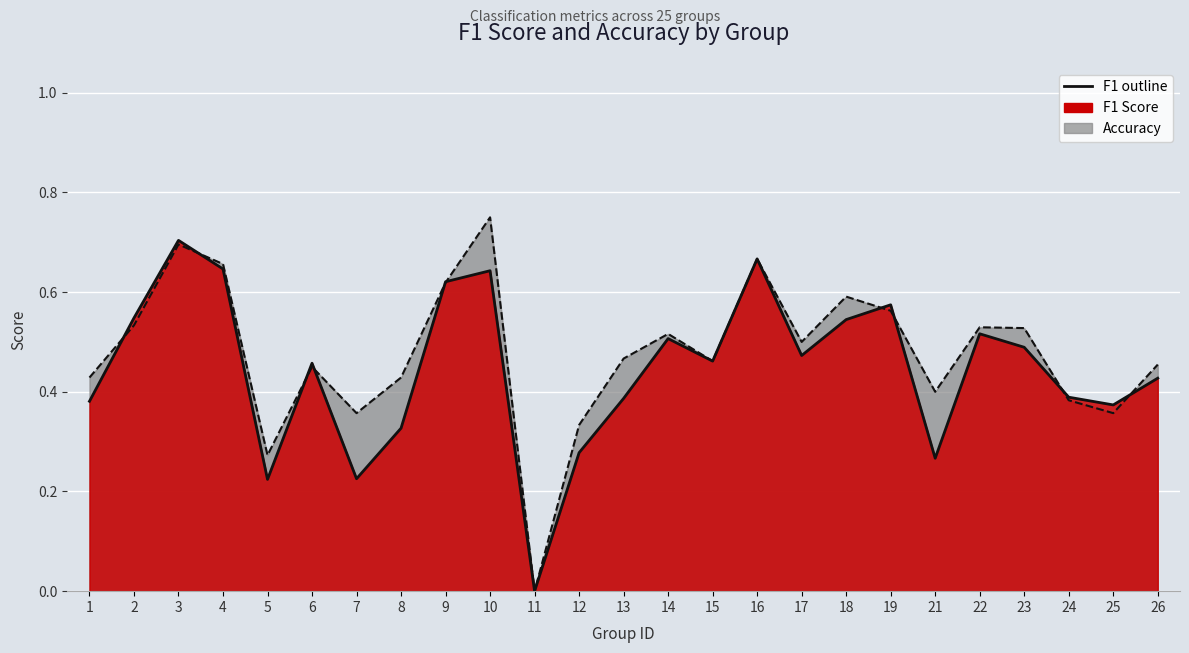

Rank the series by their maximum value, from lowest to highest.

f1, accuracy